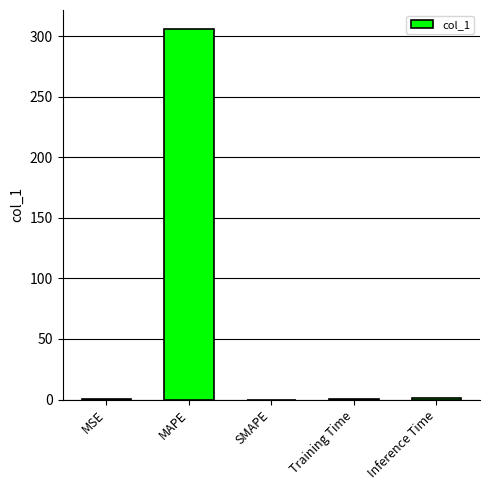

What is the sum of all values?

307.3